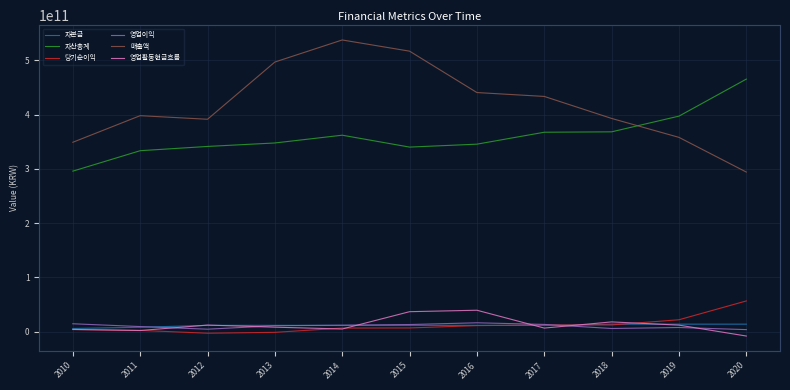

Which series changed the most between 2011 and 2015?

매출액